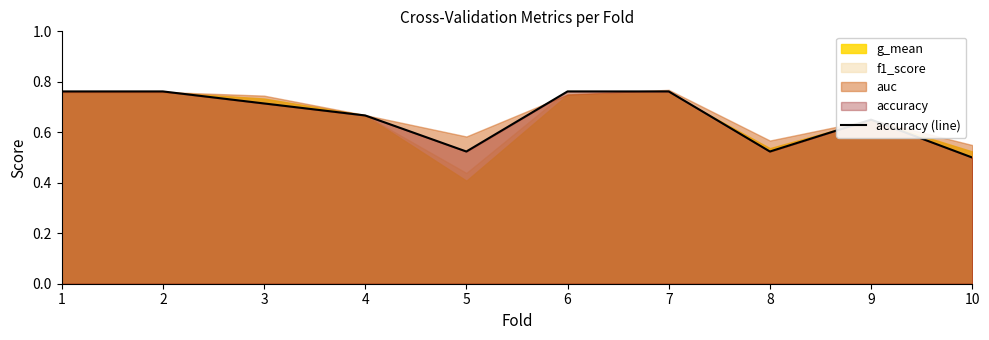

How many lines are shown in the chart?

1